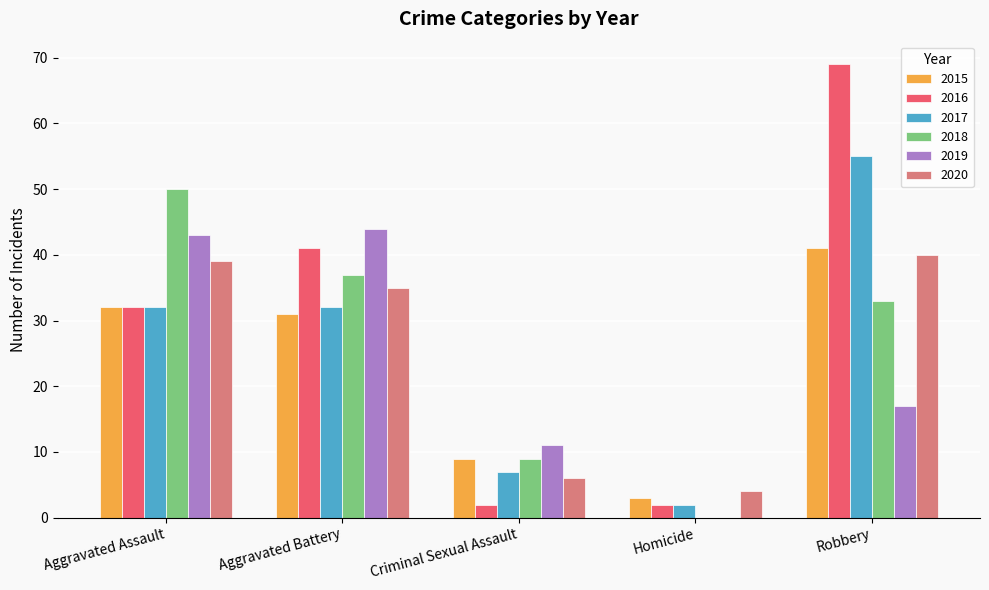

Reading left to right, list all the values displayed in this chart.

2015: Aggravated Assault=32	Aggravated Battery=31	Criminal Sexual Assault=9	Homicide=3	Robbery=41
2016: Aggravated Assault=32	Aggravated Battery=41	Criminal Sexual Assault=2	Homicide=2	Robbery=69
2017: Aggravated Assault=32	Aggravated Battery=32	Criminal Sexual Assault=7	Homicide=2	Robbery=55
2018: Aggravated Assault=50	Aggravated Battery=37	Criminal Sexual Assault=9	Homicide=0	Robbery=33
2019: Aggravated Assault=43	Aggravated Battery=44	Criminal Sexual Assault=11	Homicide=0	Robbery=17
2020: Aggravated Assault=39	Aggravated Battery=35	Criminal Sexual Assault=6	Homicide=4	Robbery=40